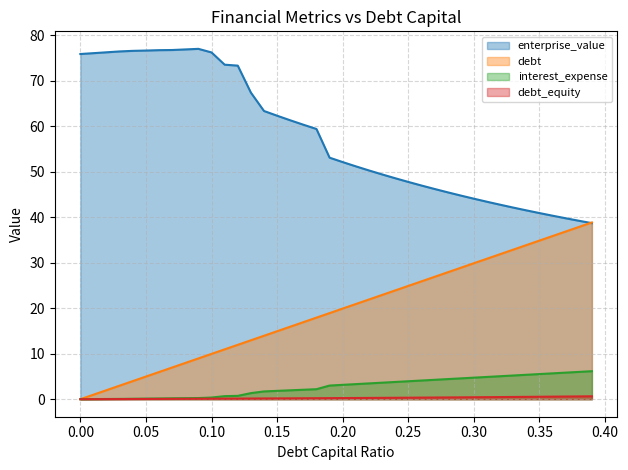

What is the spread (max minus min) of values at 0.04?

76.5